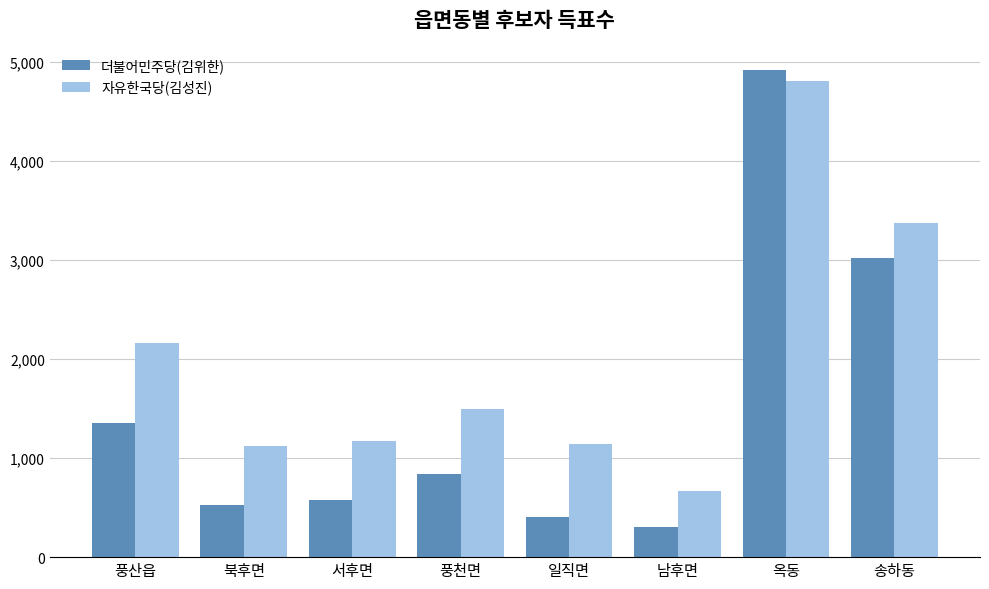

What are all the series names shown in the legend?

더불어민주당(김위한), 자유한국당(김성진)